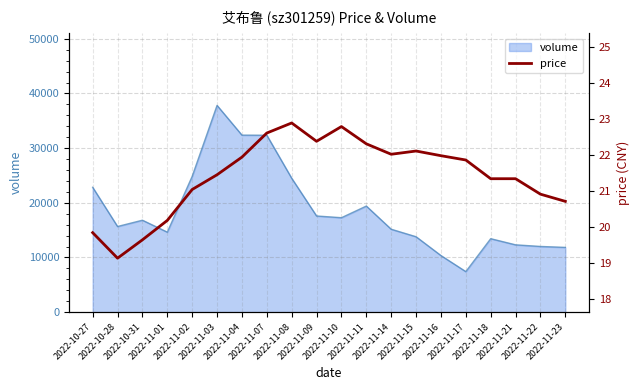

List the labels in order of value, largest first.

2022-11-08, 2022-11-10, 2022-11-07, 2022-11-09, 2022-11-11, 2022-11-15, 2022-11-14, 2022-11-16, 2022-11-04, 2022-11-17, 2022-11-03, 2022-11-18, 2022-11-21, 2022-11-02, 2022-11-22, 2022-11-23, 2022-11-01, 2022-10-27, 2022-10-31, 2022-10-28